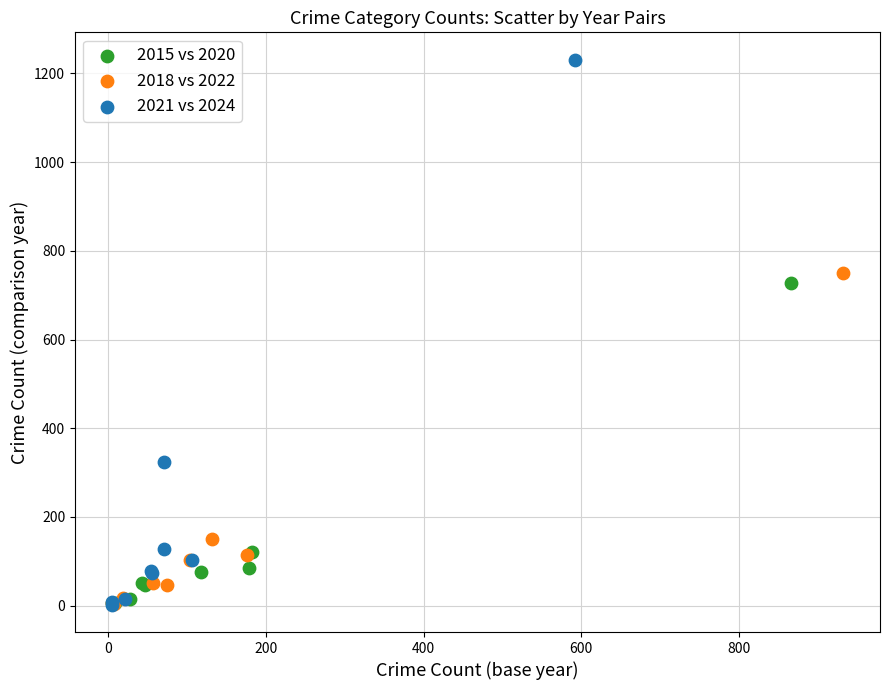

Which series contains the highest Y value?

2021 vs 2024